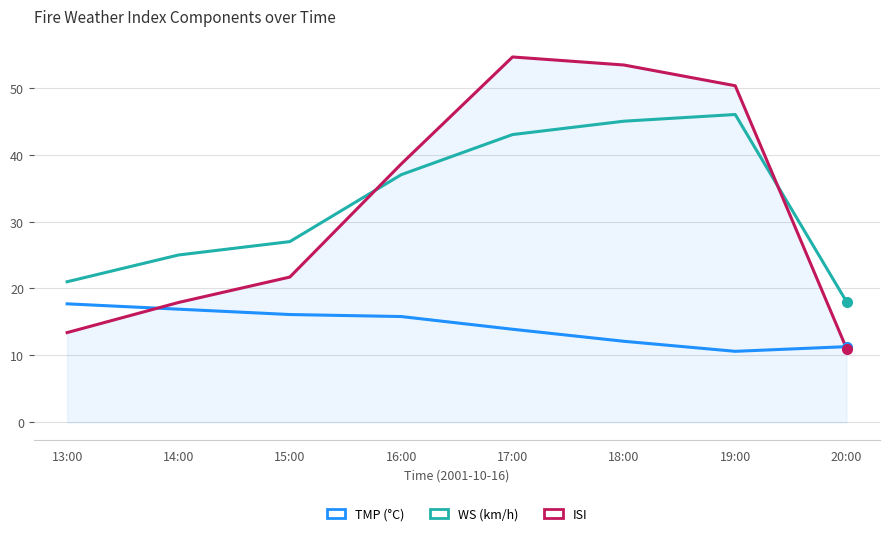

What is the difference between the highest and lowest values at 20:00?

7.0